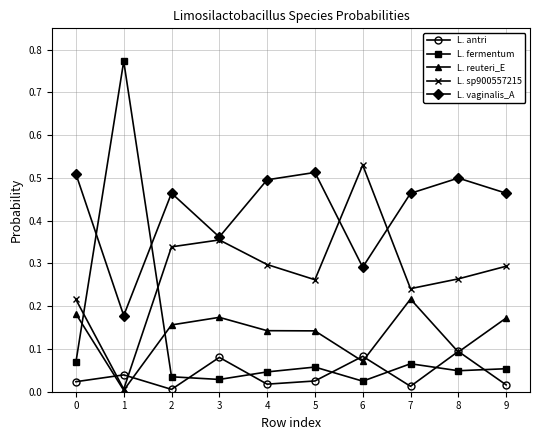

How many interior local peaks does the L. vaginalis_A series have?

3